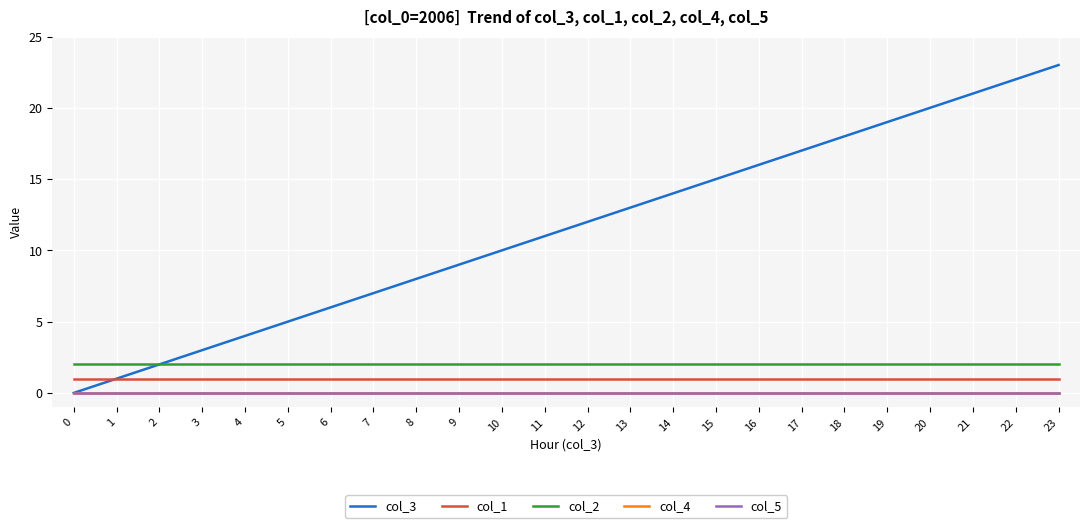

At 3, list the series in order from largest to smallest.

col_3, col_2, col_1, col_4, col_5